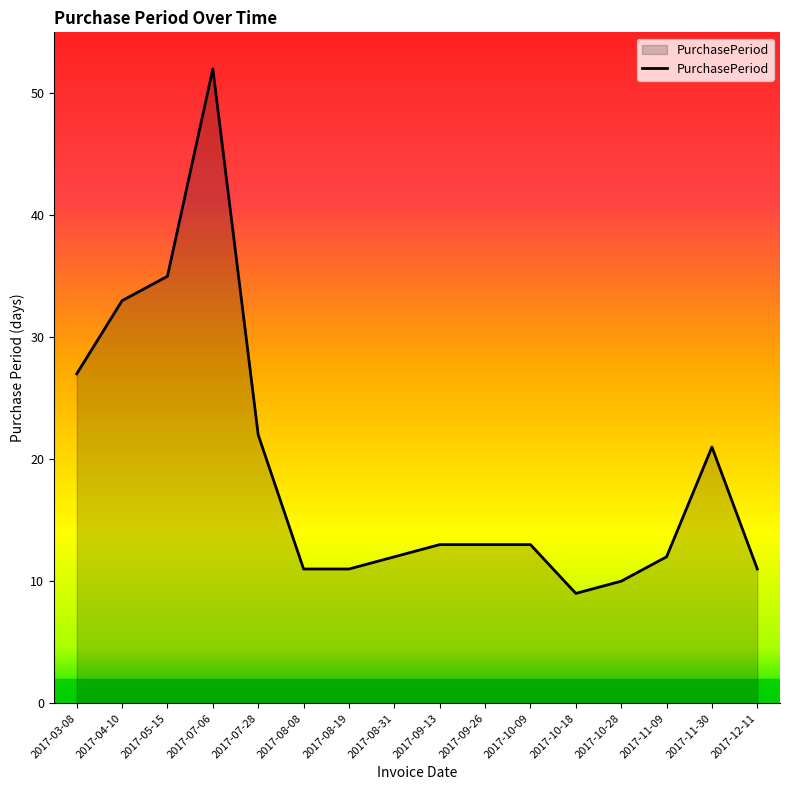

Between 2017-09-26 and 2017-10-28, which is larger?

2017-09-26